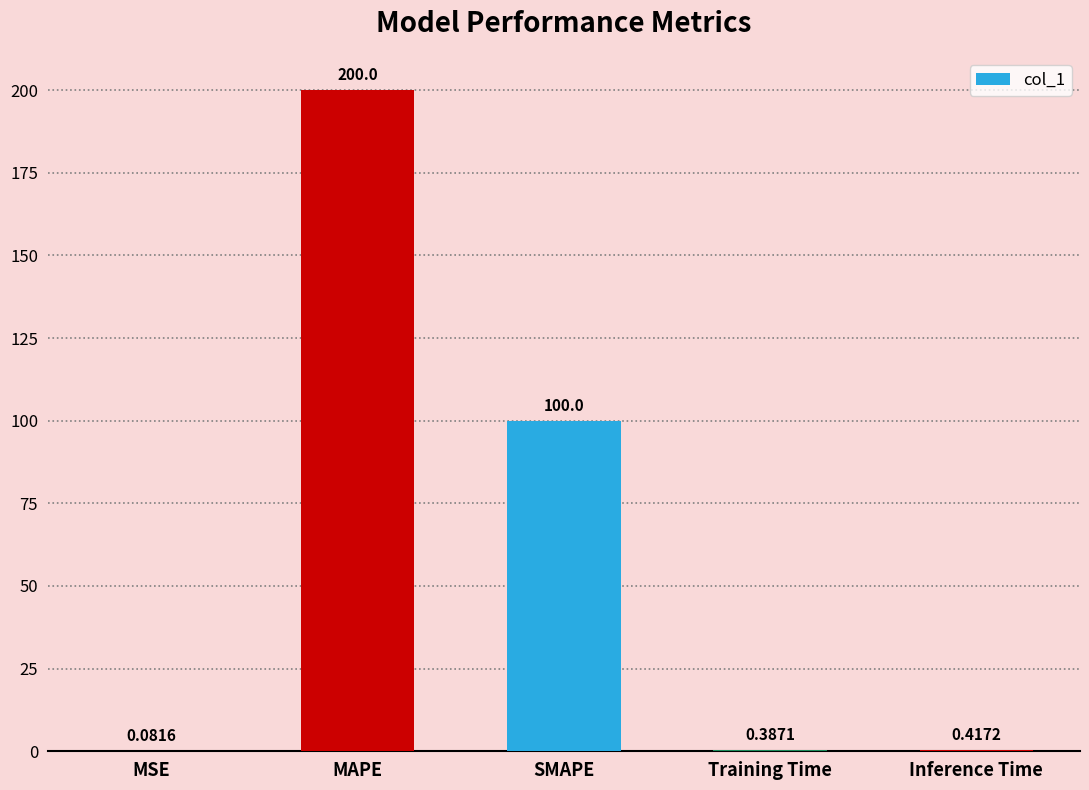

True or false: the data shows 130.0 at MAPE.

False